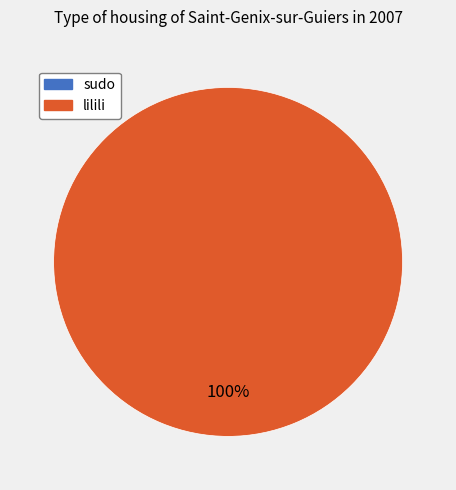

What is the smallest slice in the pie chart?

sudo